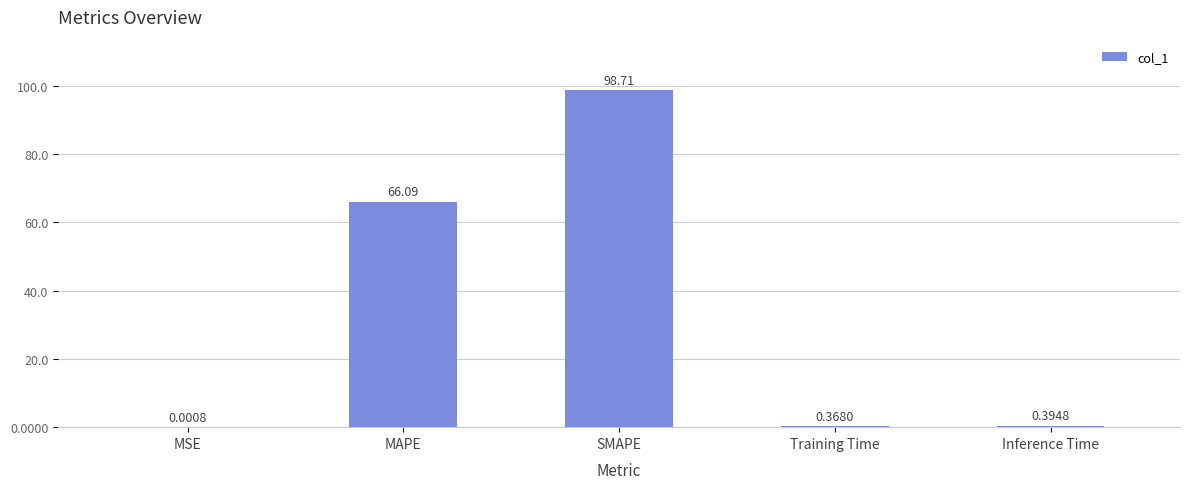

What is the difference between the values at SMAPE and MSE?

98.7